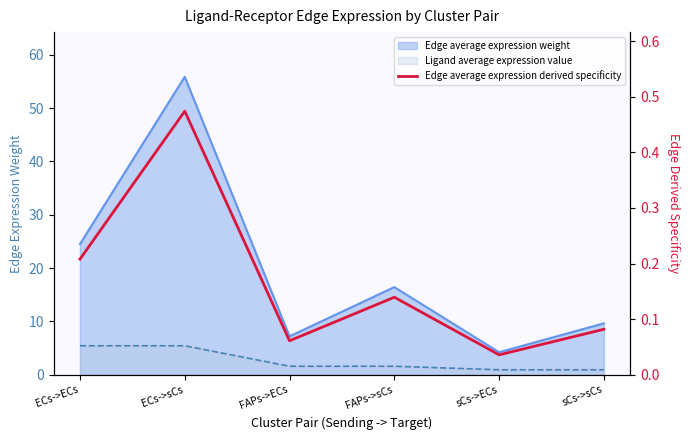

How many interior local peaks (higher than both neighbors) does the data have?

2